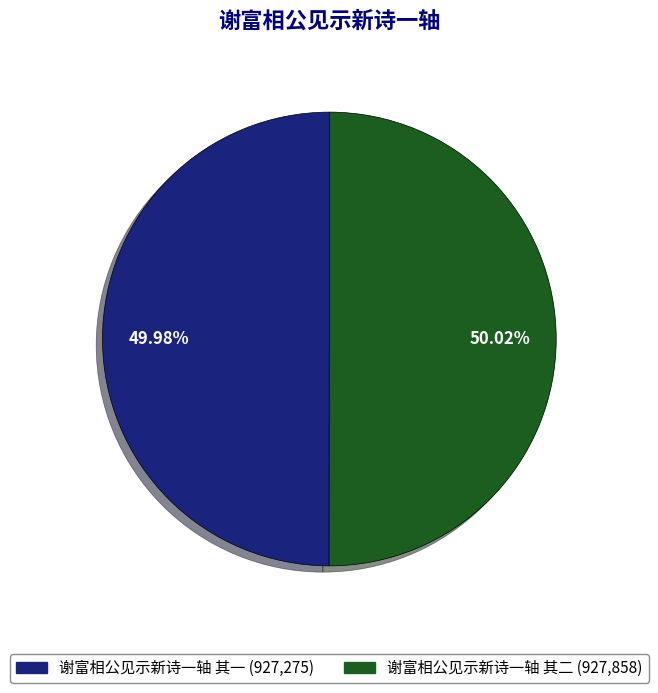

Approximately how many times larger is the value at 谢富相公见示新诗一轴 其一 compared to 谢富相公见示新诗一轴 其二?

1.0